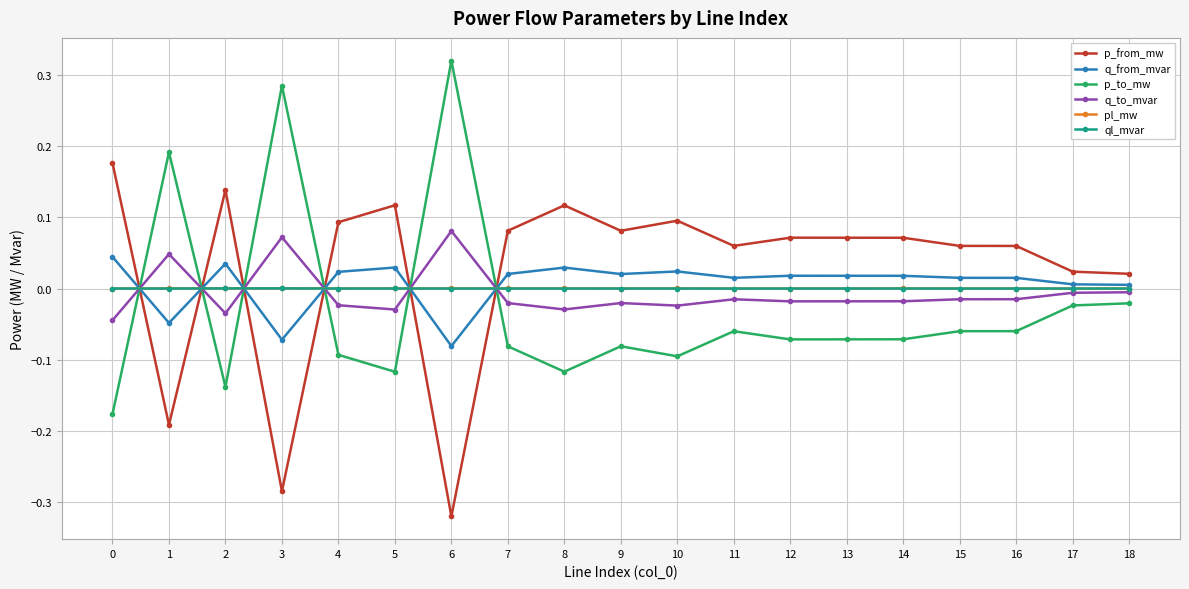

How many lines are shown in the chart?

6